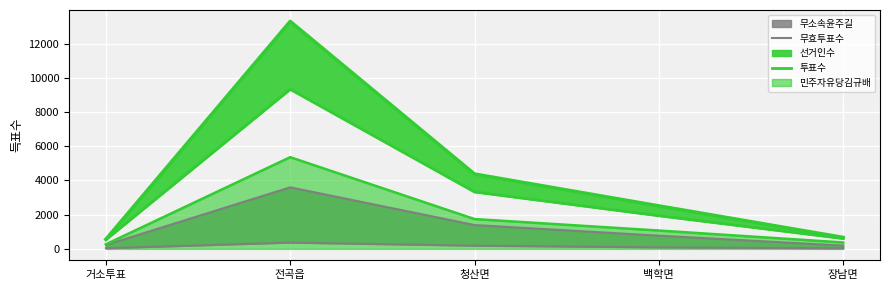

What is the difference between the maximum and second lowest values in the 무효투표수 series?

331